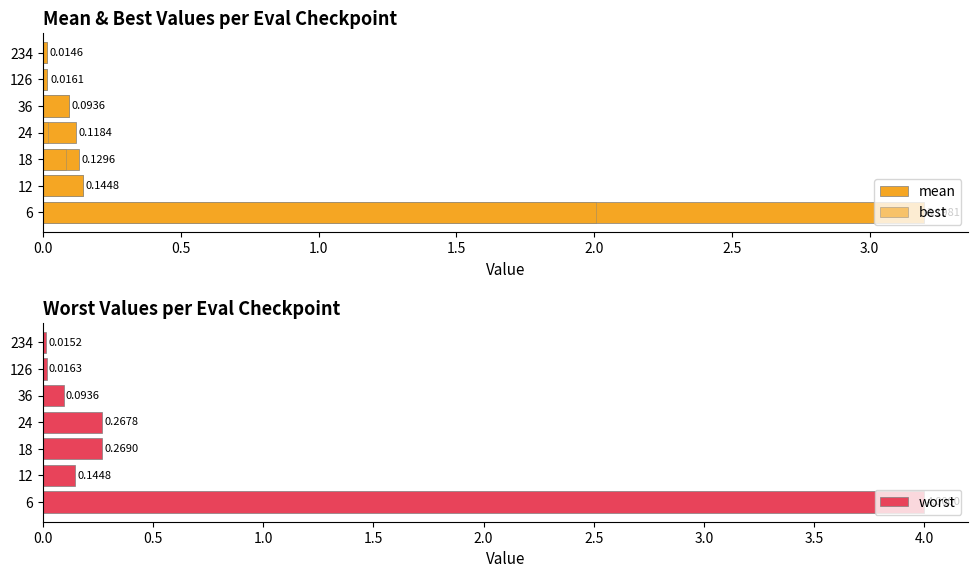

What is the sum of all worst values?

4.8